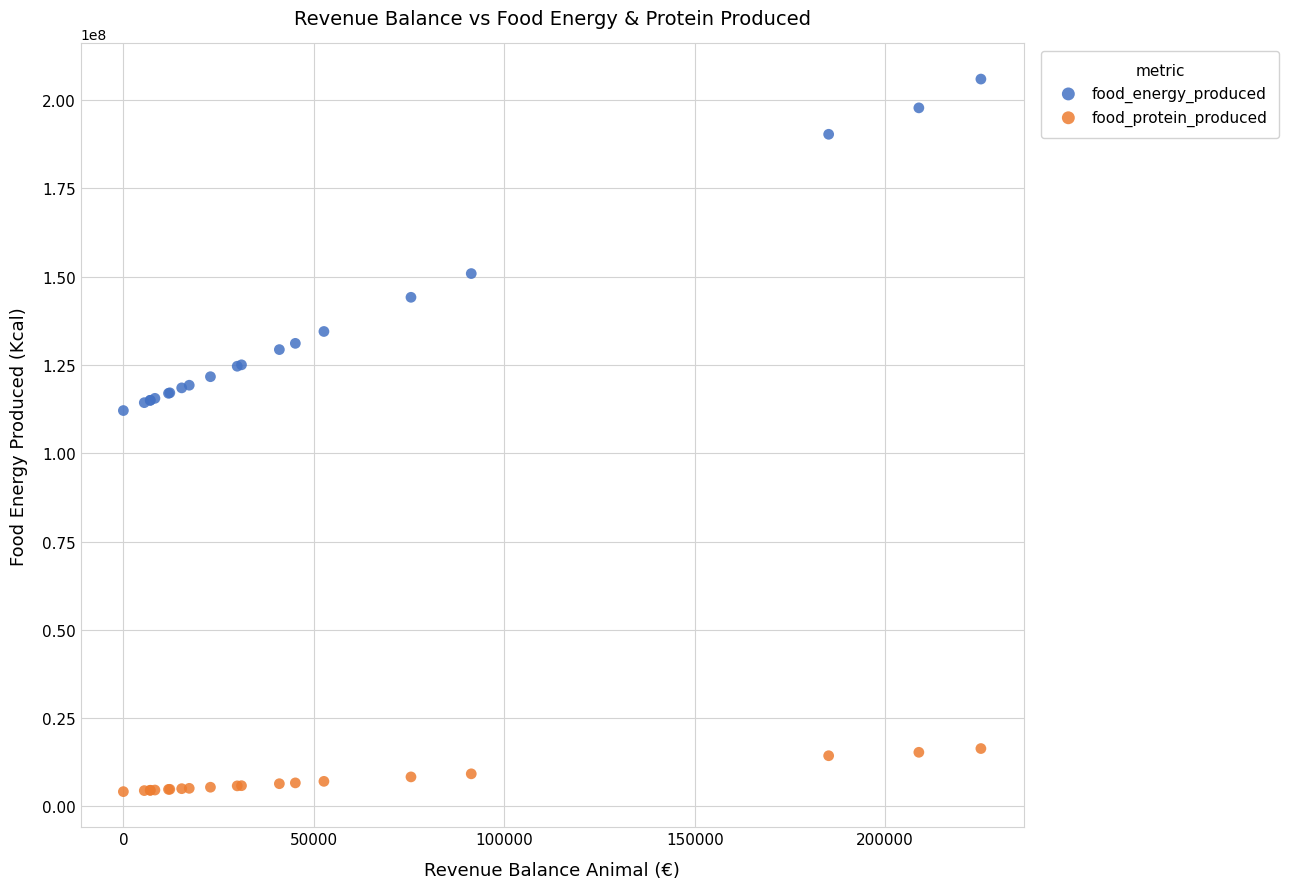

Which series has the largest Y range (max minus min)?

food_energy_produced